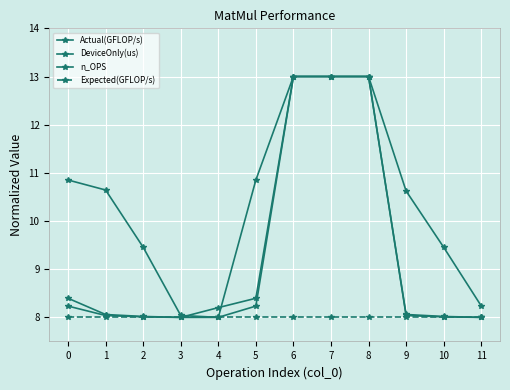

What is the smallest value displayed?

8.0